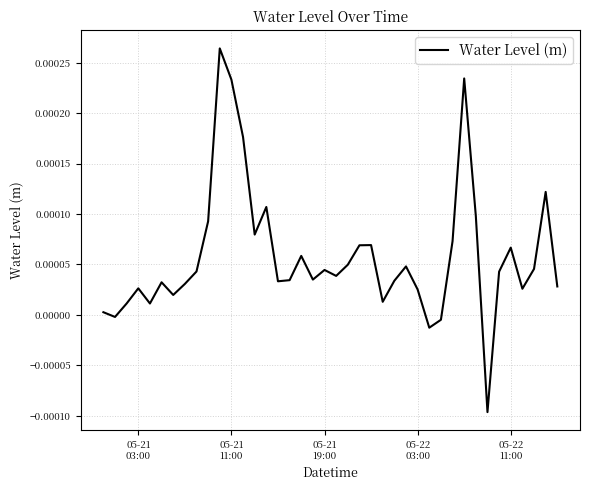

How many interior local valleys (lower than both neighbors) does the data have?

11